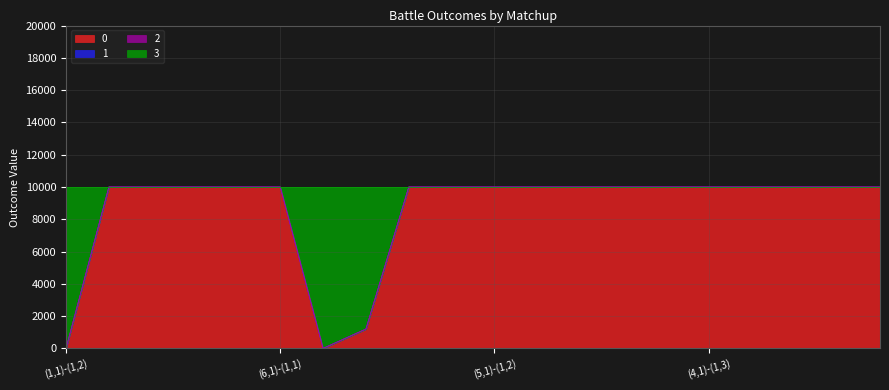

What is the difference between the maximum and minimum values in the col_0 series?

10000.0